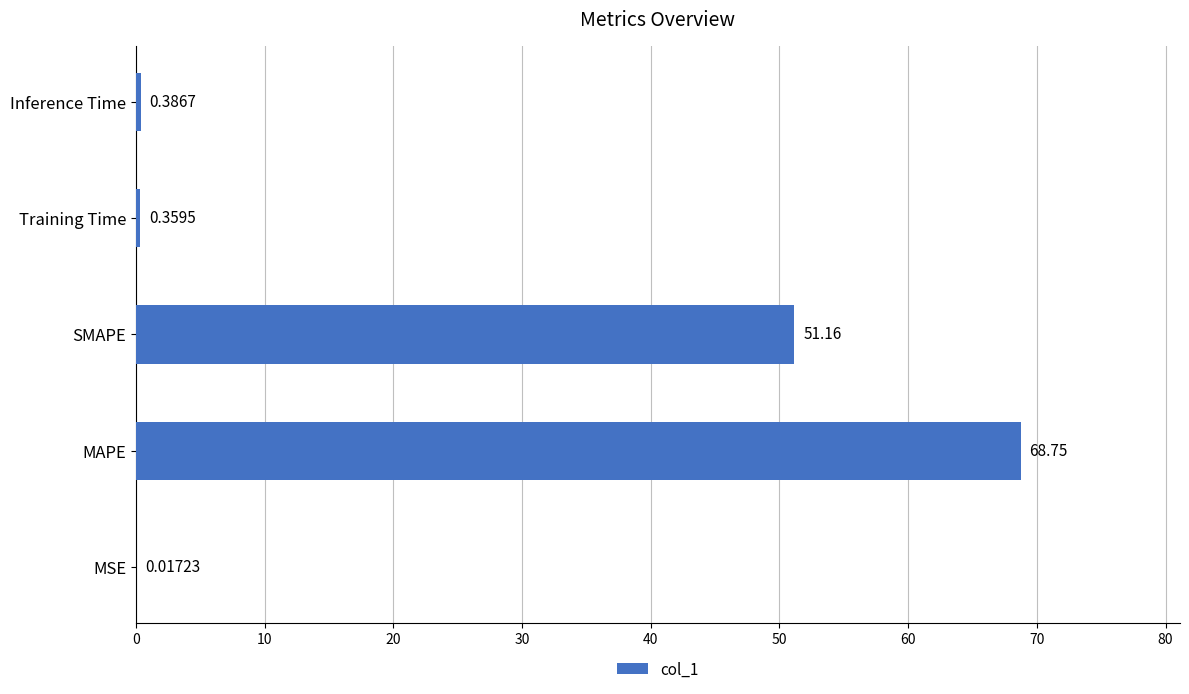

At which label is the value closest to 34?

SMAPE